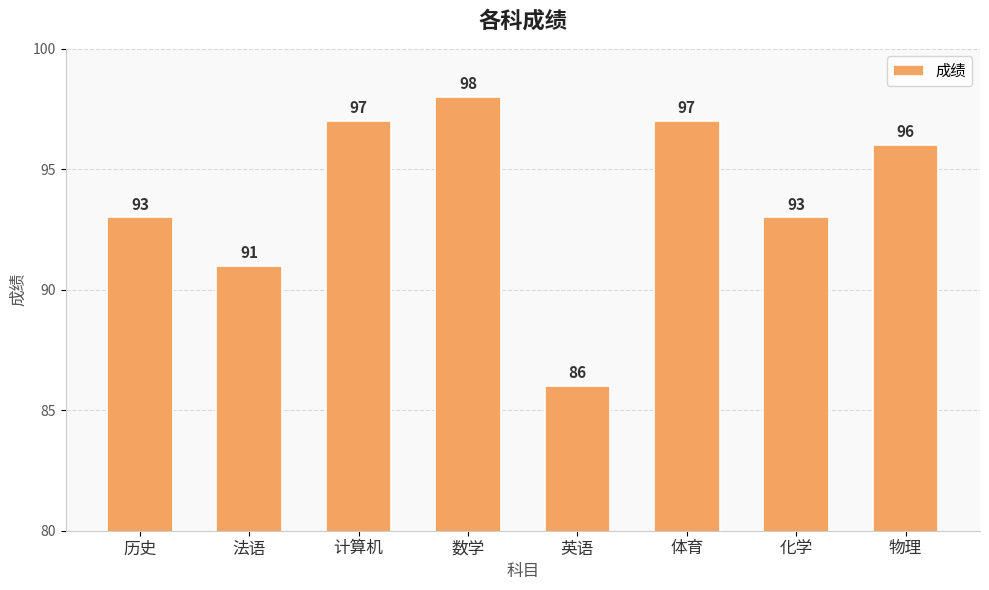

What is the label of the 2nd bar from the left?

法语